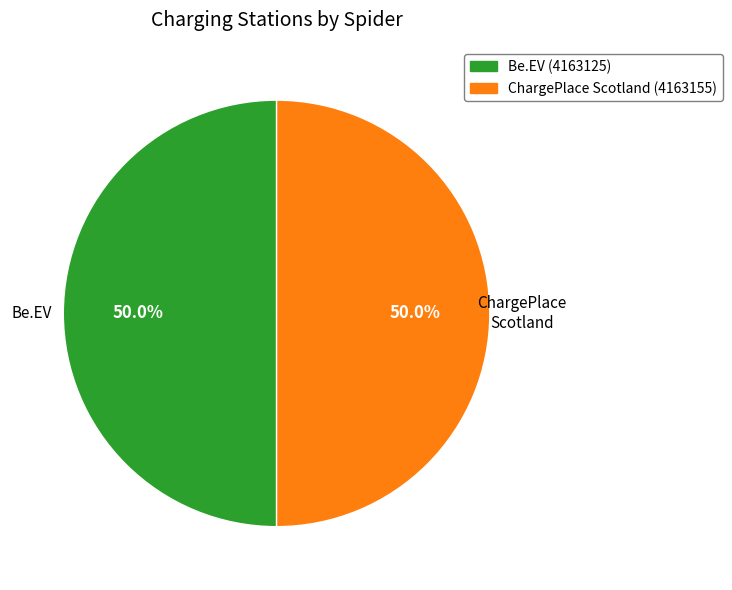

How many slices are in this pie chart?

2